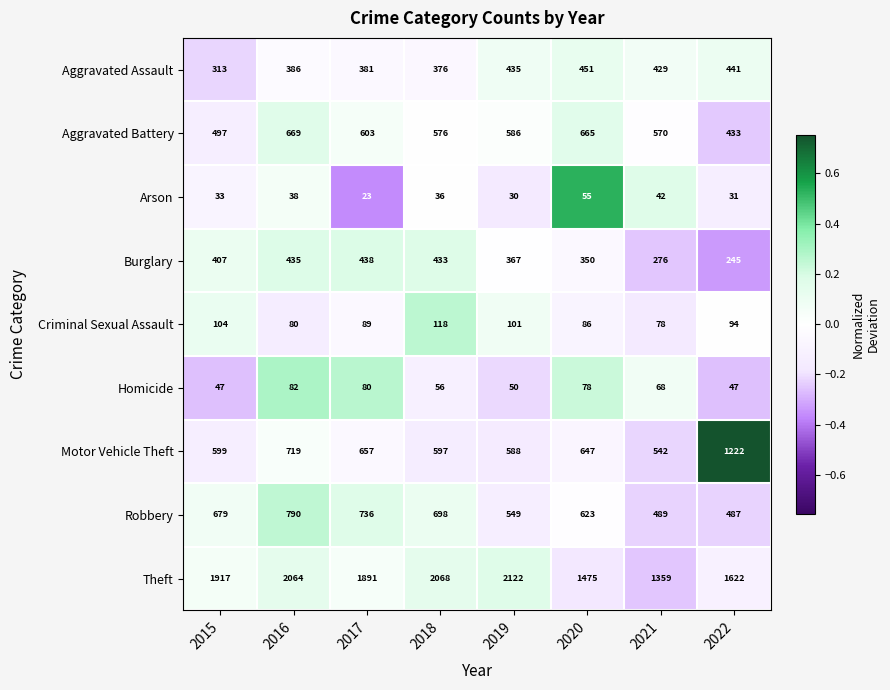

Which series has the widest spread of values?

Theft